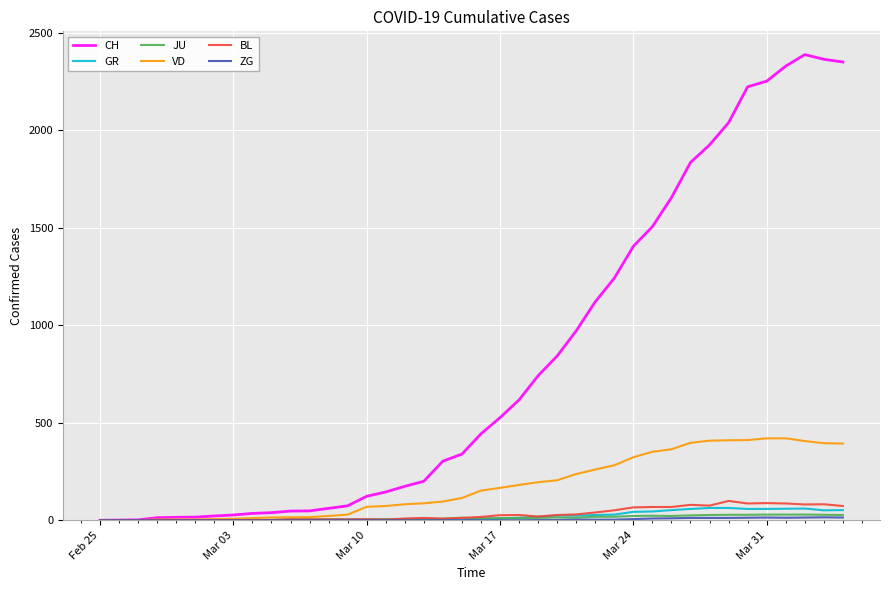

At how many categories does at least one series exceed 598?

18